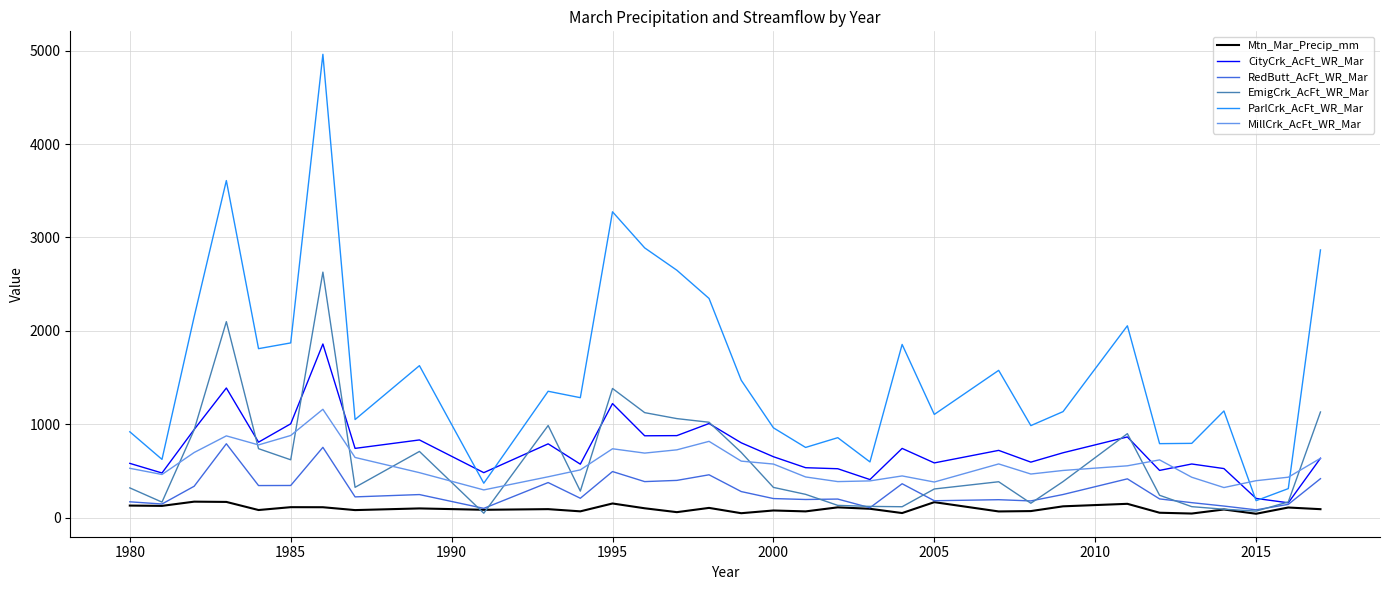

How many categories are shown in the chart?

33